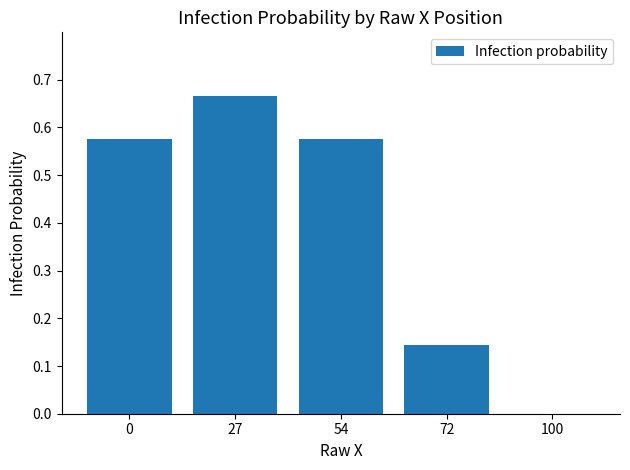

Which label corresponds to the largest value in the chart?

27